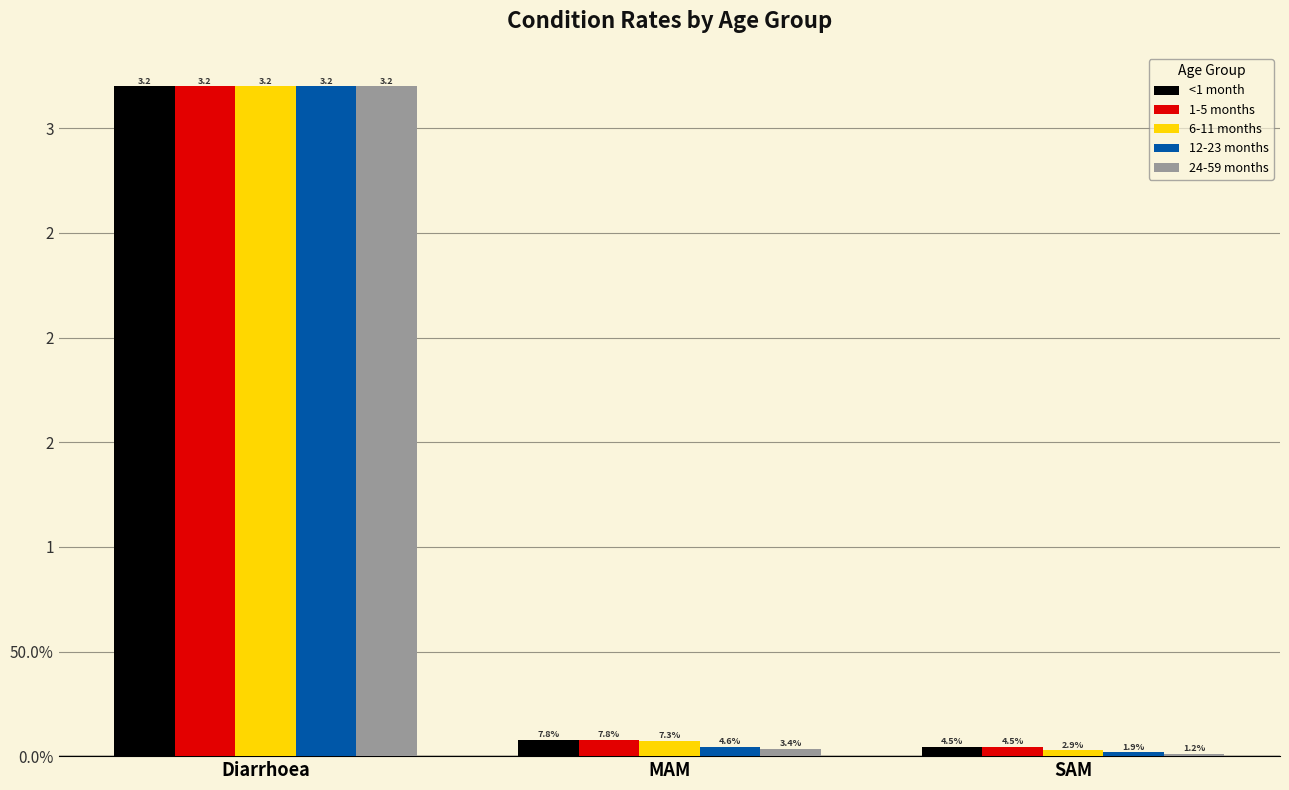

True or false: 12-23 months has a value of 0.0 at SAM.

True